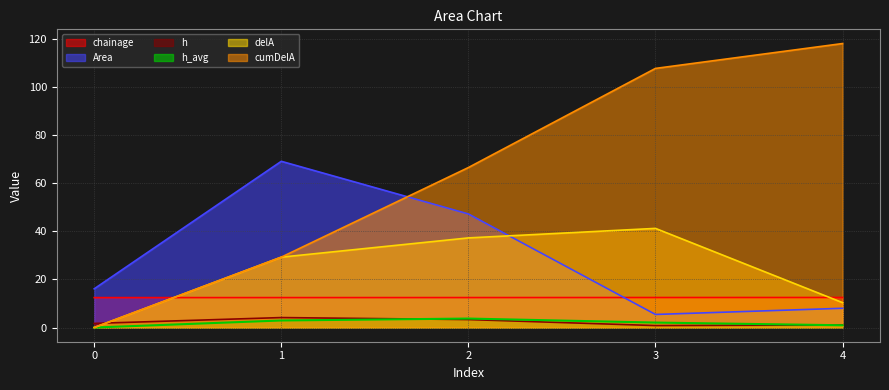

How many lines are shown in the chart?

6